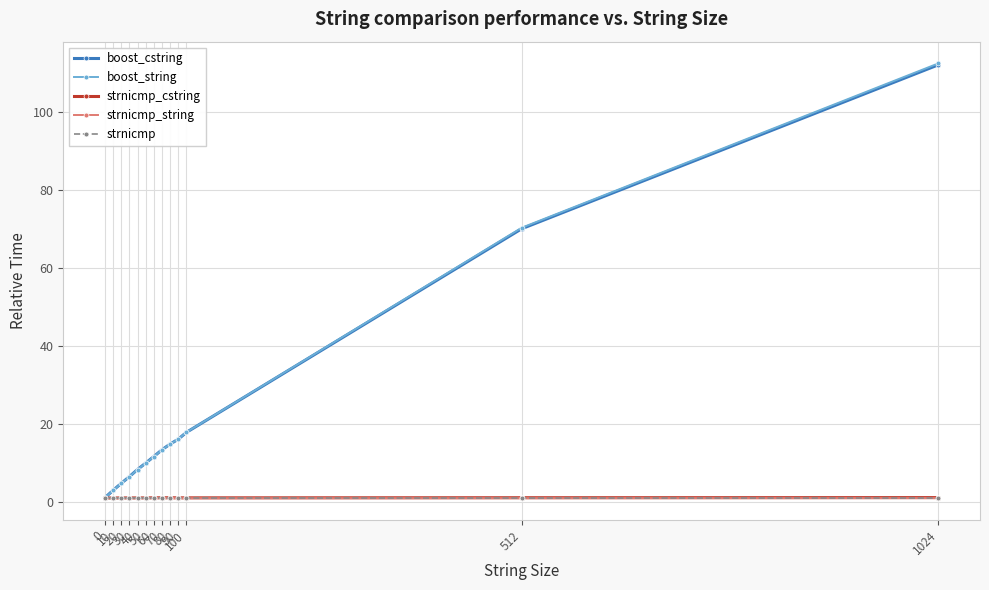

How many values in the boost_cstring series are below 11?

6